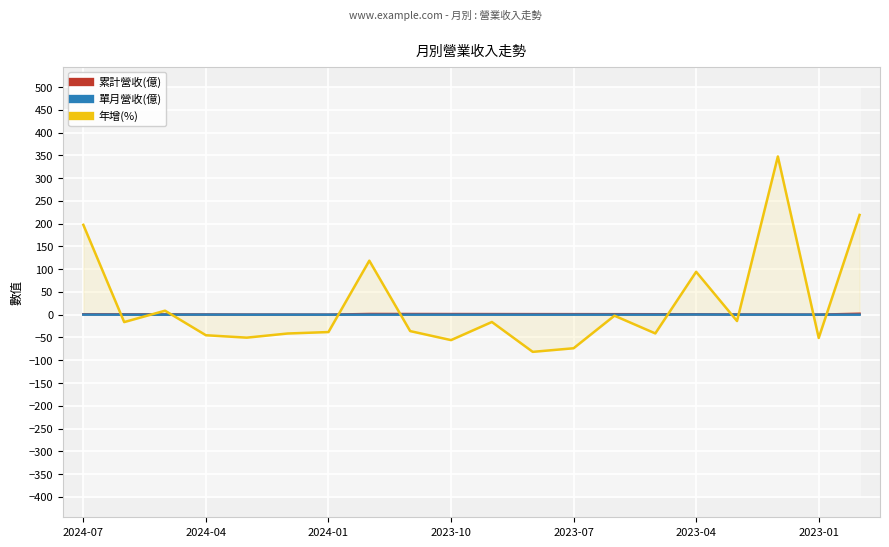

True or false: 年增(%) has a value of -13.9 at 16.

True